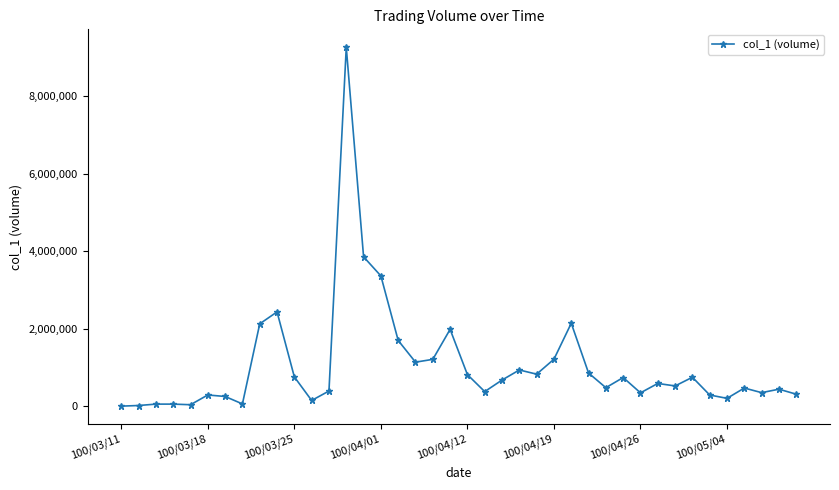

How many categories are shown in the chart?

40